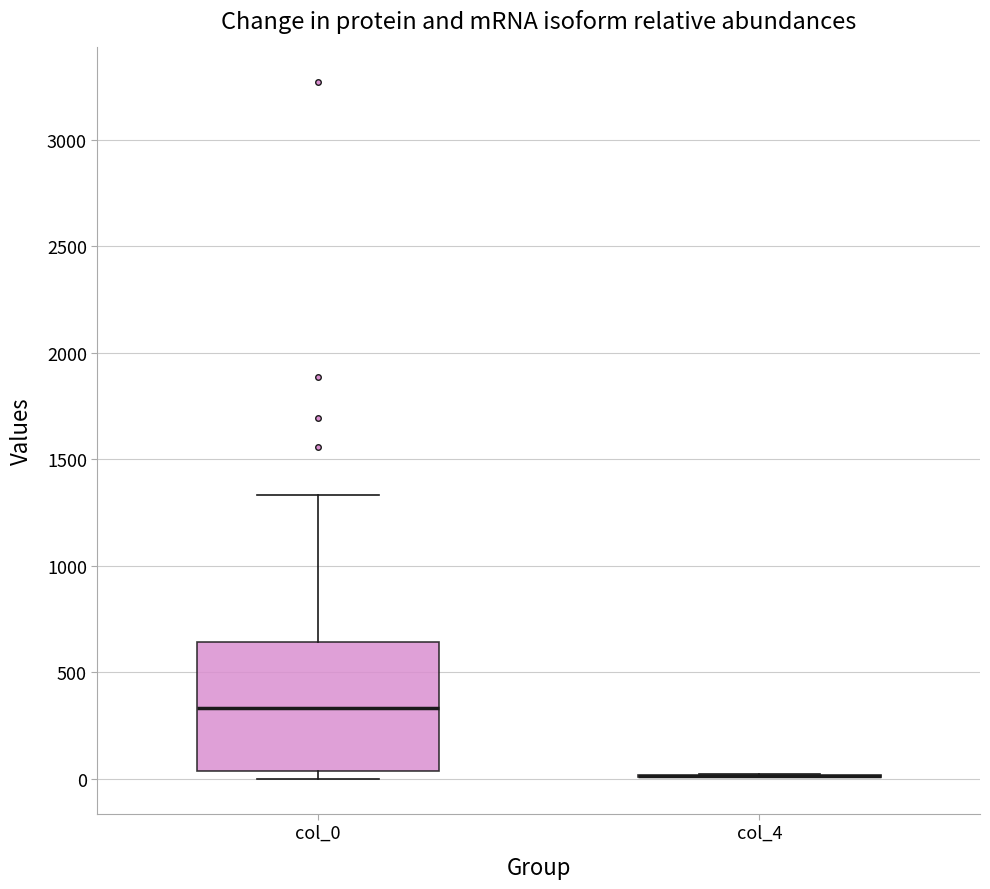

Reading left to right, transcribe this box plot: for each box, give where its median line is, the range the box spans, and where its two whiskers end, as read against the y-axis. The values are not printed on the chart, so give them approximately, as read against the axis.

col_0: median 350, box 50 to 650, whiskers 0 to 1350
col_4: box collapsed to a line at 0, whiskers 0 to 0